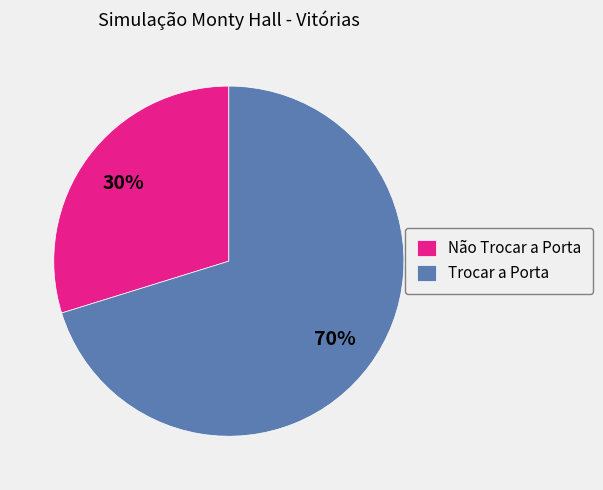

Which slice is the smallest?

Não Trocar a Porta